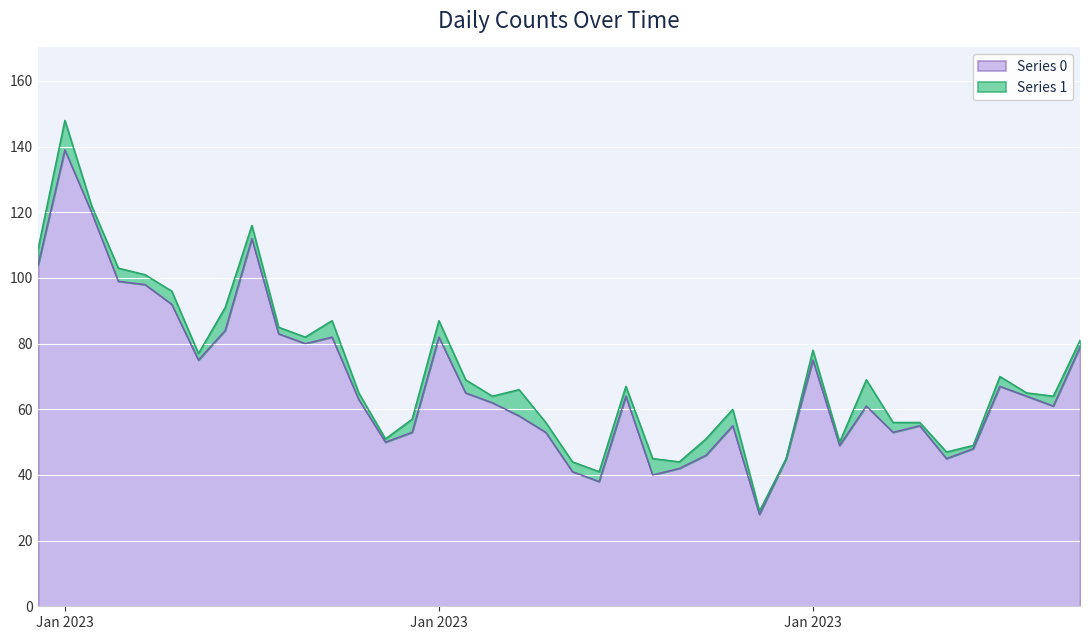

Rank the categories by value from highest to lowest.

2023-01-02, 2023-01-03, 2023-01-09, 2023-01-01, 2023-01-04, 2023-01-05, 2023-01-06, 2023-01-08, 2023-01-10, 2023-01-12, 2023-01-16, 2023-01-11, 2023-02-09, 2023-01-07, 2023-01-30, 2023-02-06, 2023-01-17, 2023-01-23, 2023-02-07, 2023-01-13, 2023-01-18, 2023-02-01, 2023-02-08, 2023-01-19, 2023-01-27, 2023-02-03, 2023-01-15, 2023-01-20, 2023-02-02, 2023-01-14, 2023-01-31, 2023-02-05, 2023-01-26, 2023-01-29, 2023-02-04, 2023-01-25, 2023-01-21, 2023-01-24, 2023-01-22, 2023-01-28